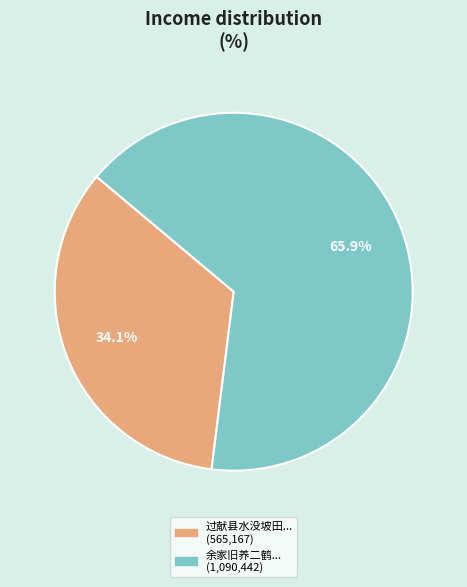

Is there any slice that represents more than half of the pie?

Yes